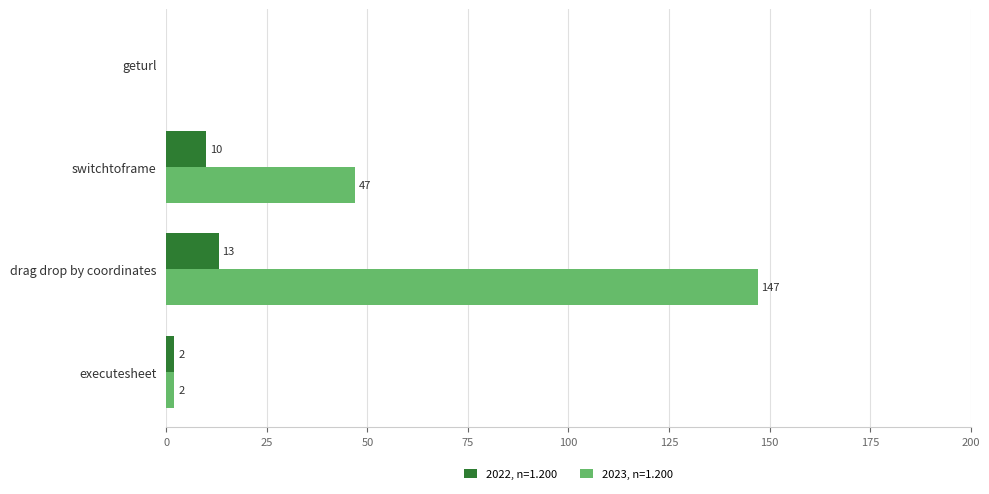

Between switchtoframe and drag drop by coordinates, which series saw the biggest shift?

2023, n=1.200